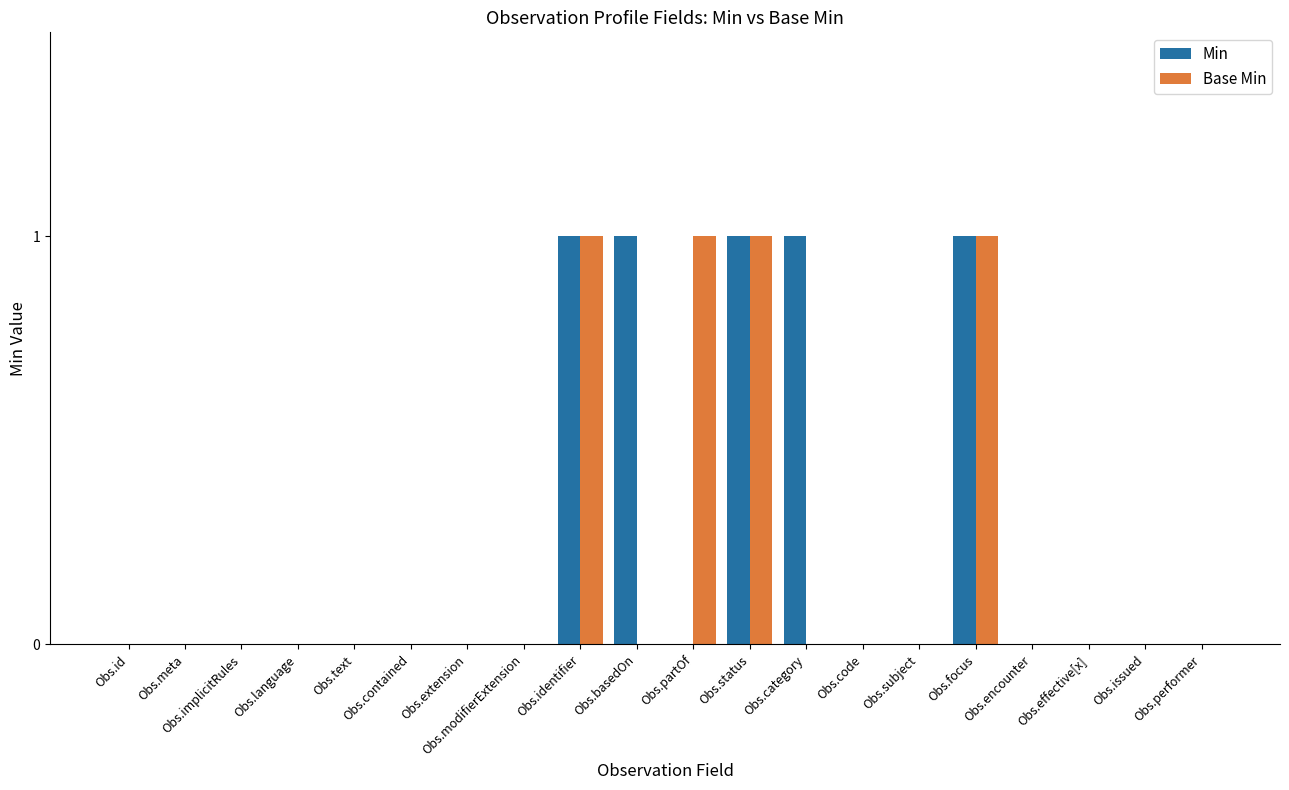

How many groups of bars are there?

20